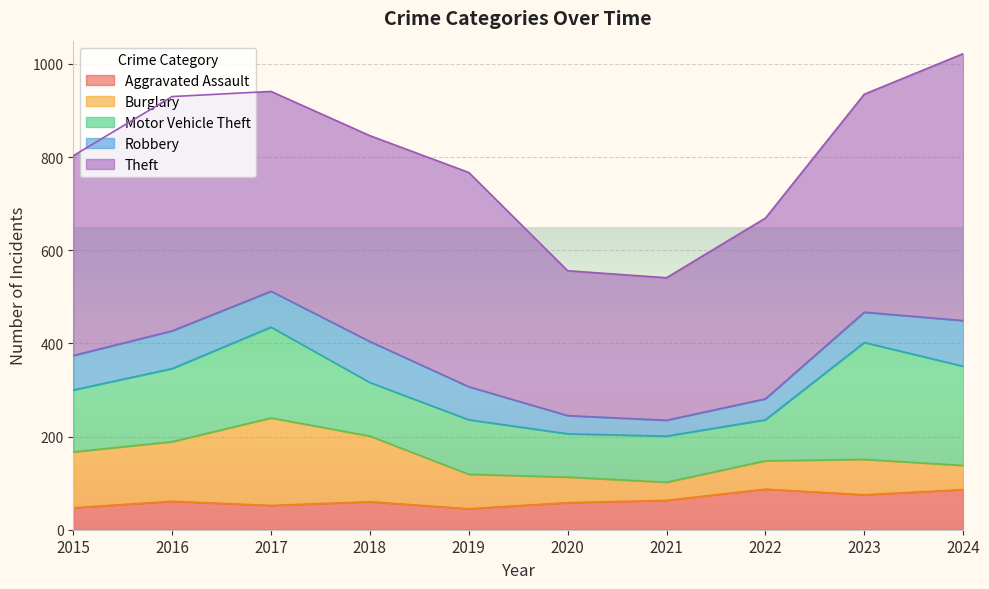

True or false: Burglary and Theft cross at least once.

False